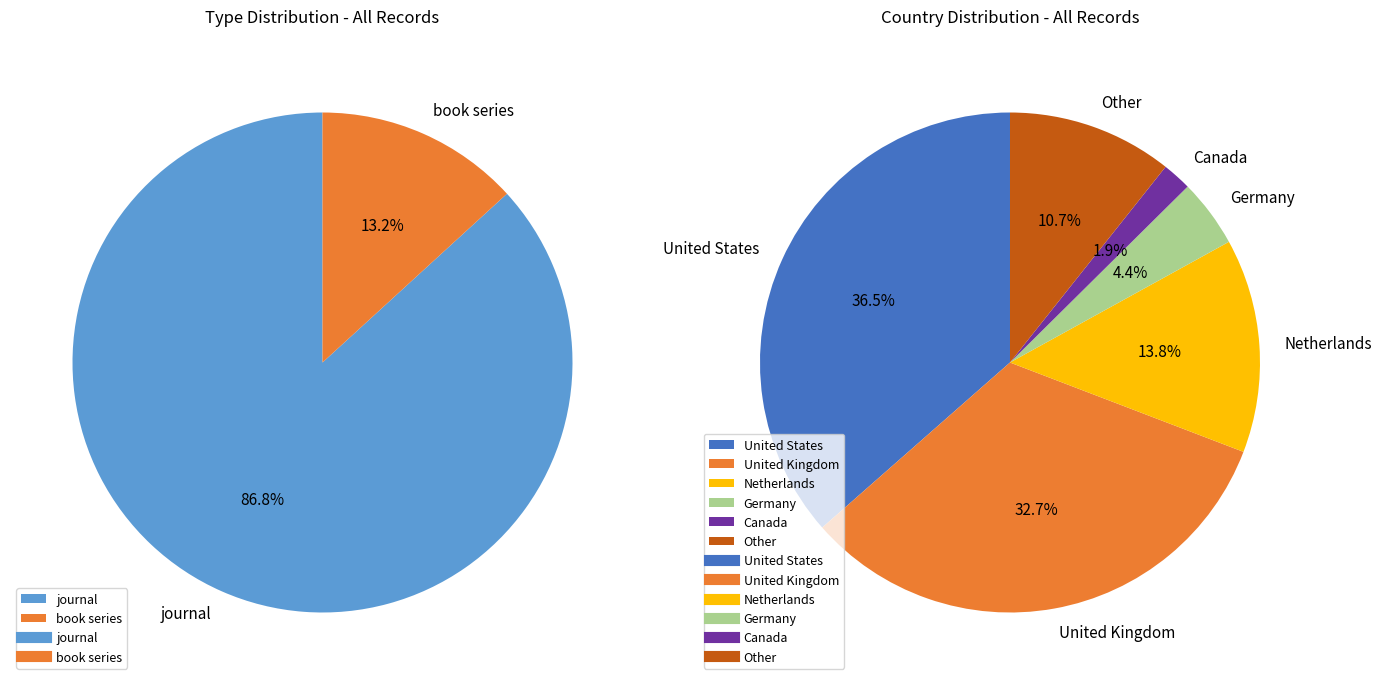

To the nearest percent, what is the difference between the largest and smallest slice percentages?

74%